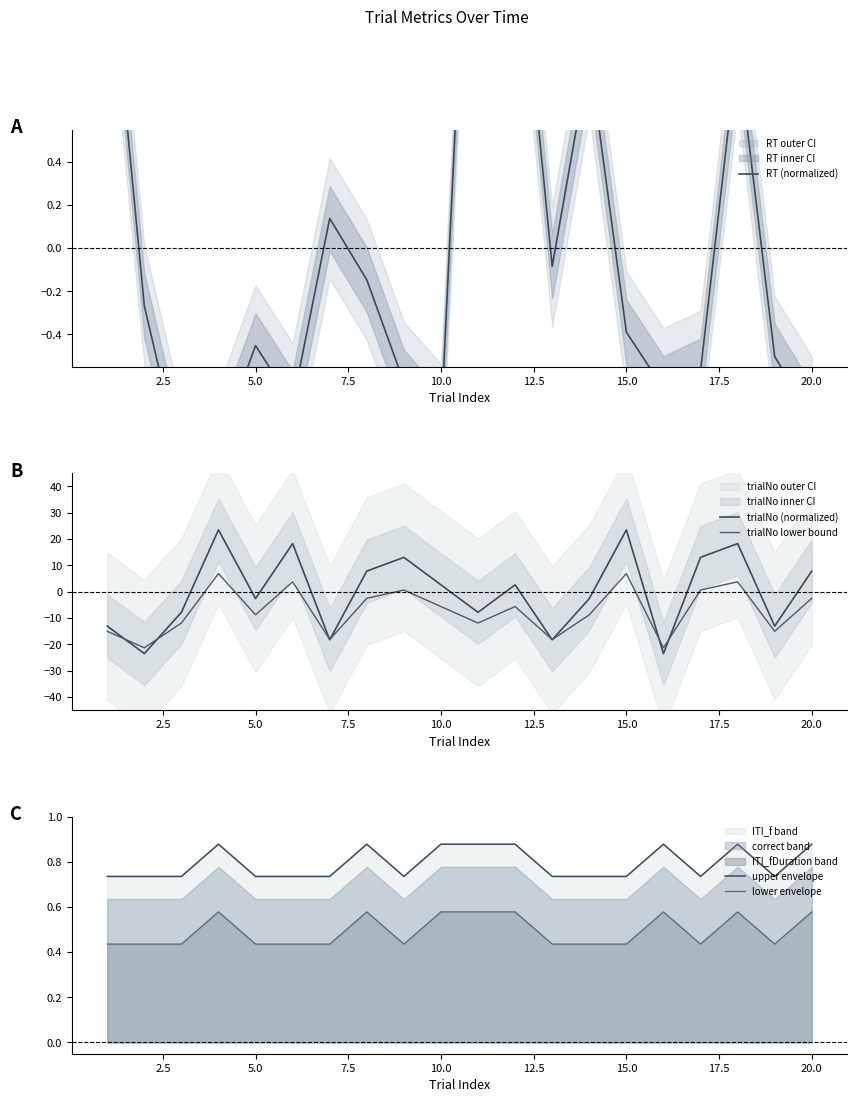

True or false: lower envelope and upper envelope intersect in this chart.

False